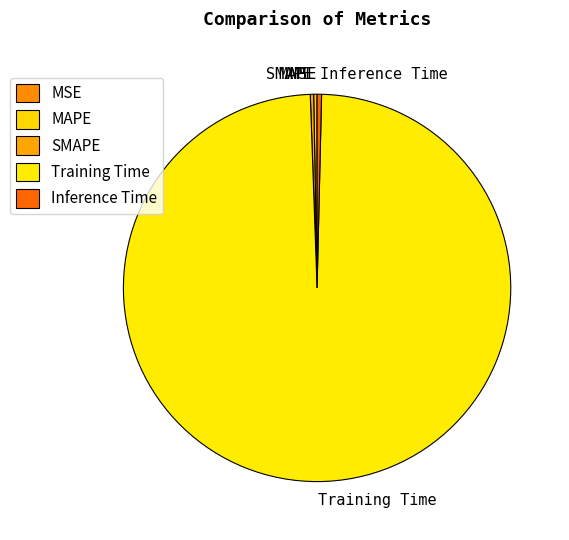

Which slice is the largest?

Training Time